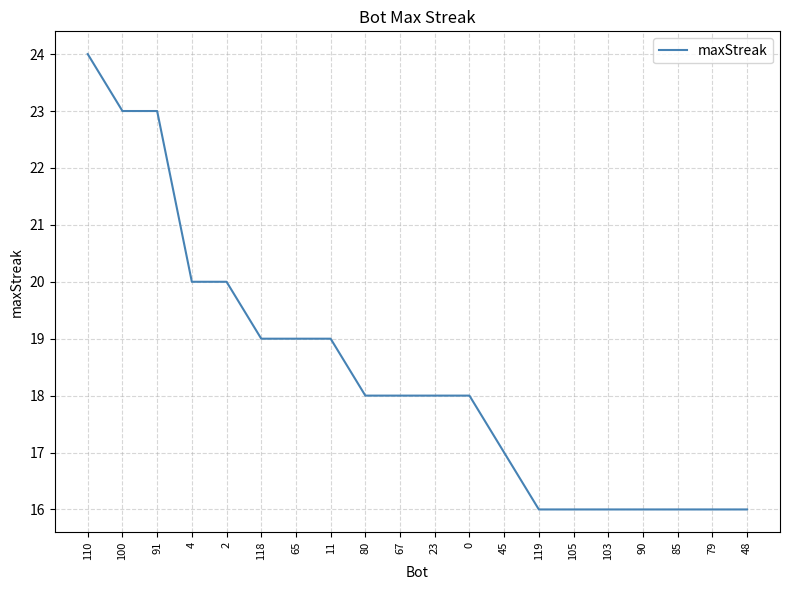

Count the values in the range 16 to 20.

17